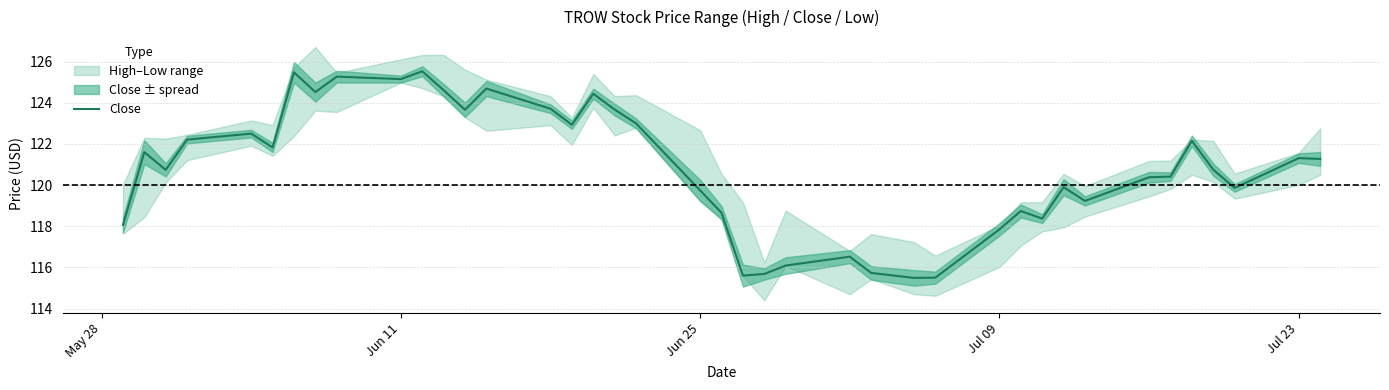

What is the smallest value displayed?

115.5